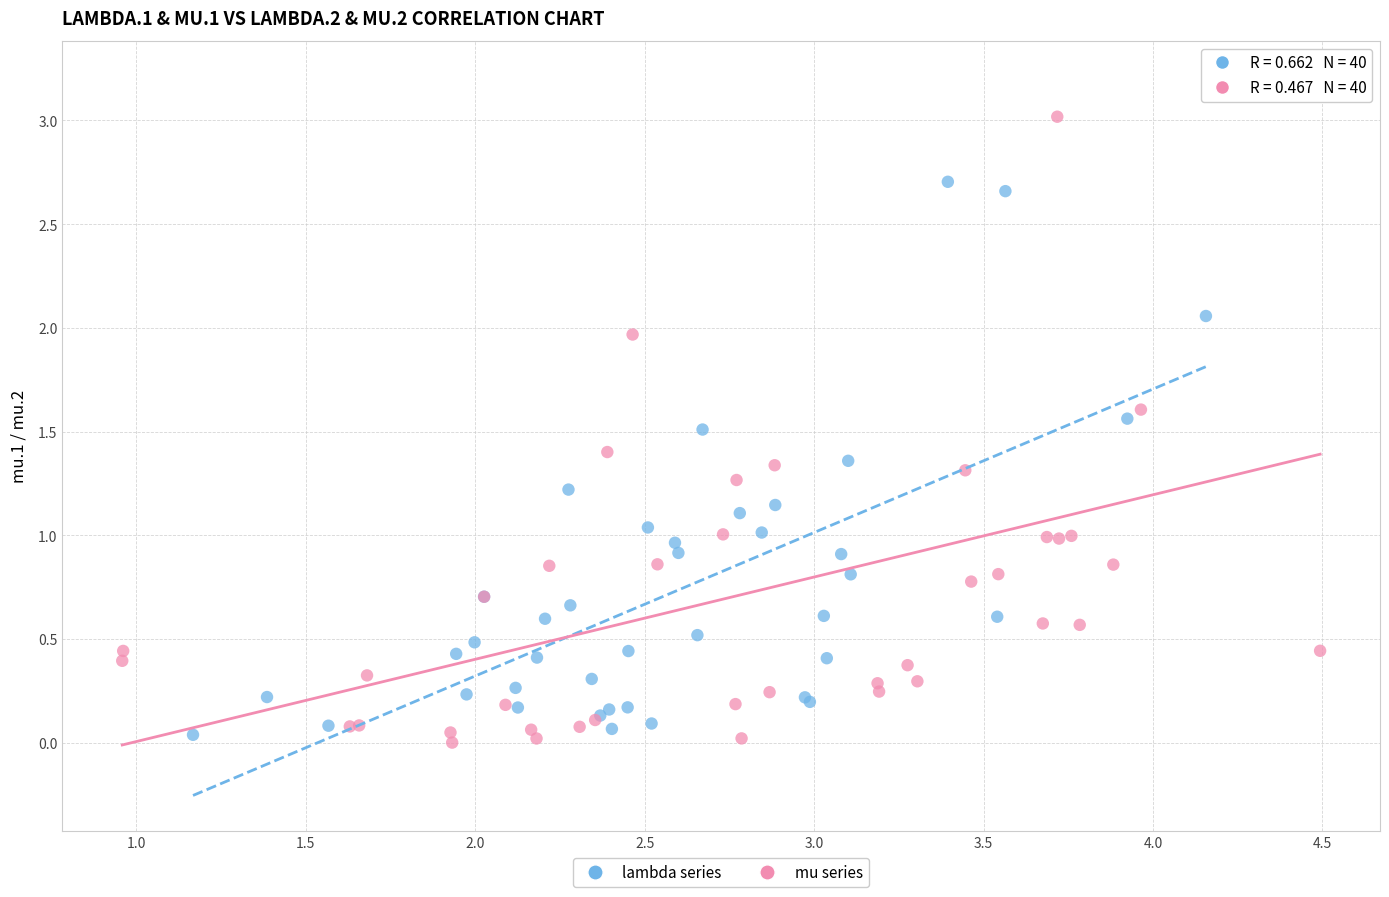

Which series has the widest spread of Y values?

mu series